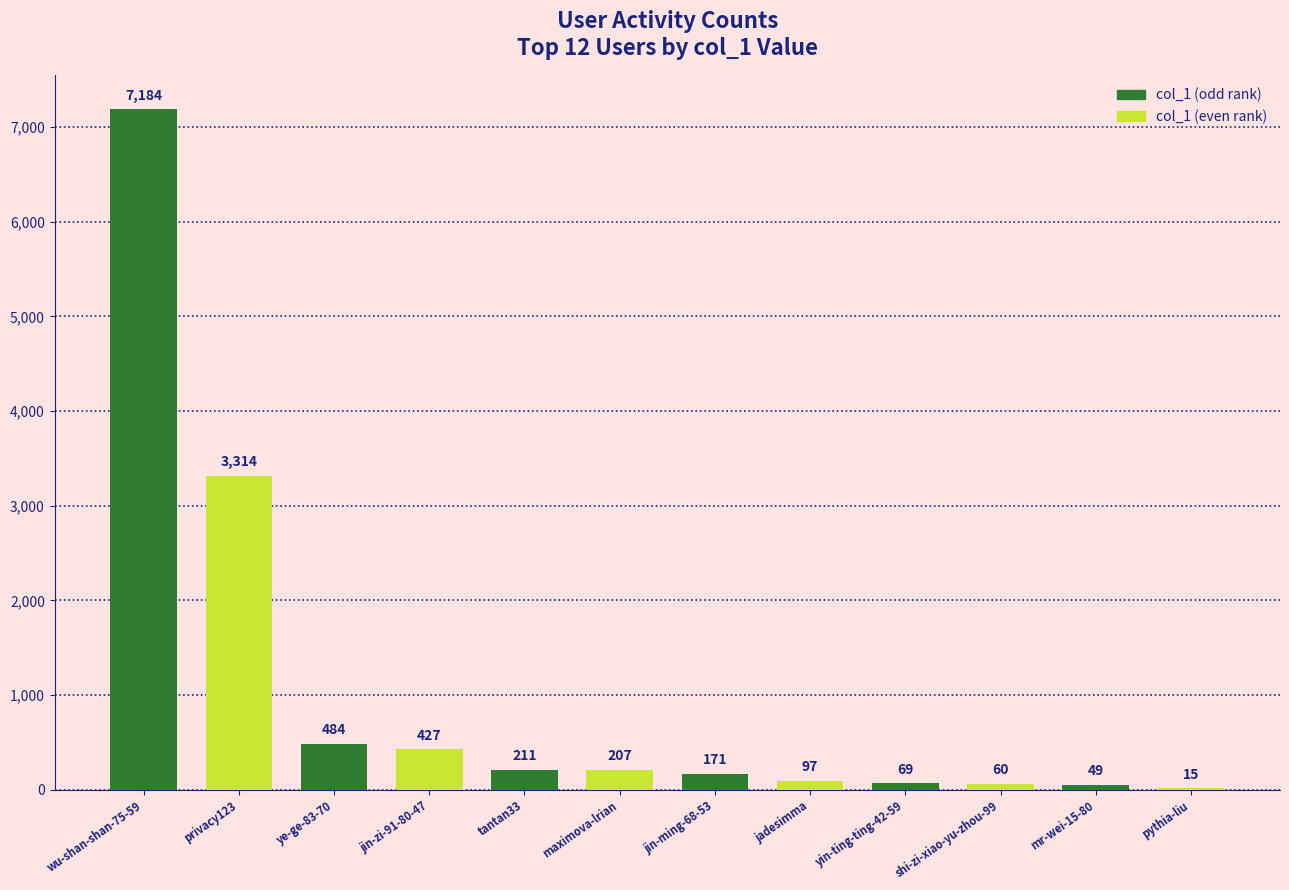

Approximately how many times larger is the value at tantan33 compared to yin-ting-ting-42-59?

3.1